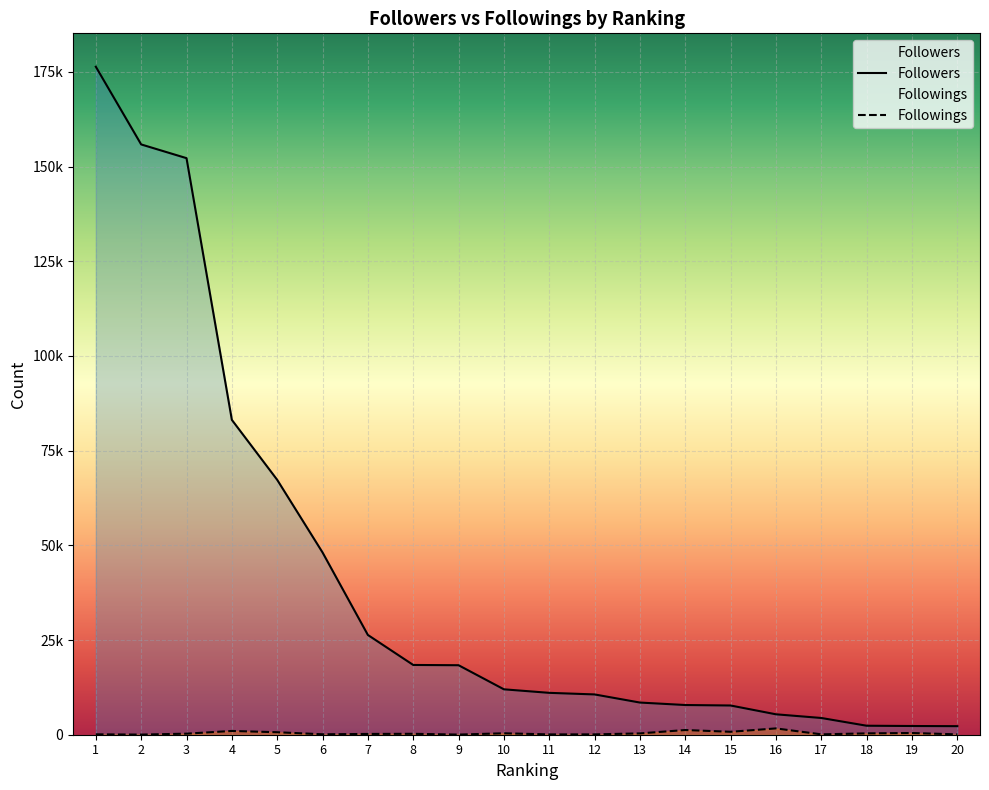

What is the sum of all Followers values?

820486